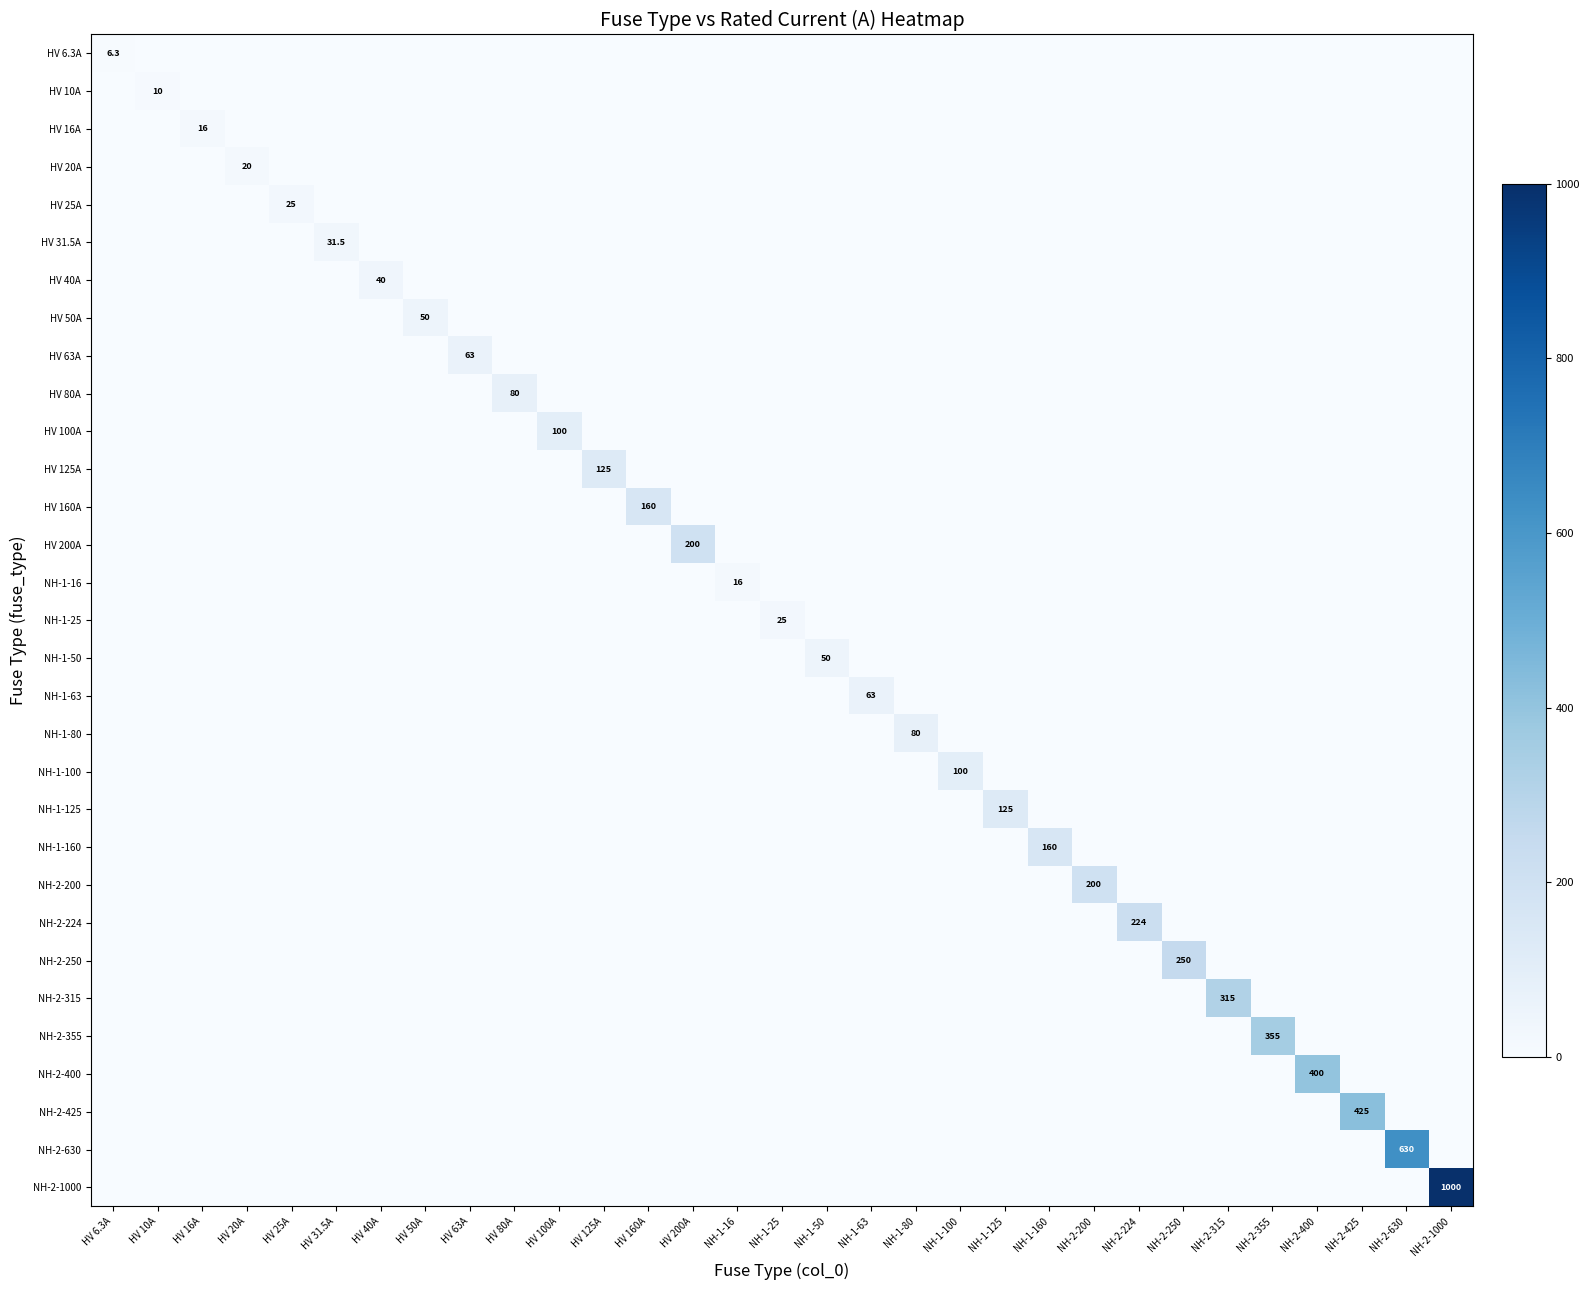

What is the total value across all series at NH-1-160?

160.0